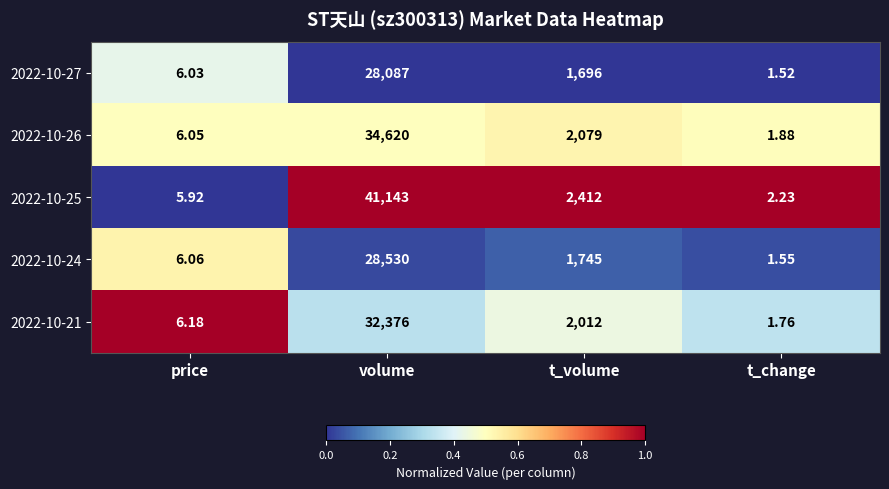

Which category has the lowest value in the 2022-10-27 series?

t_change